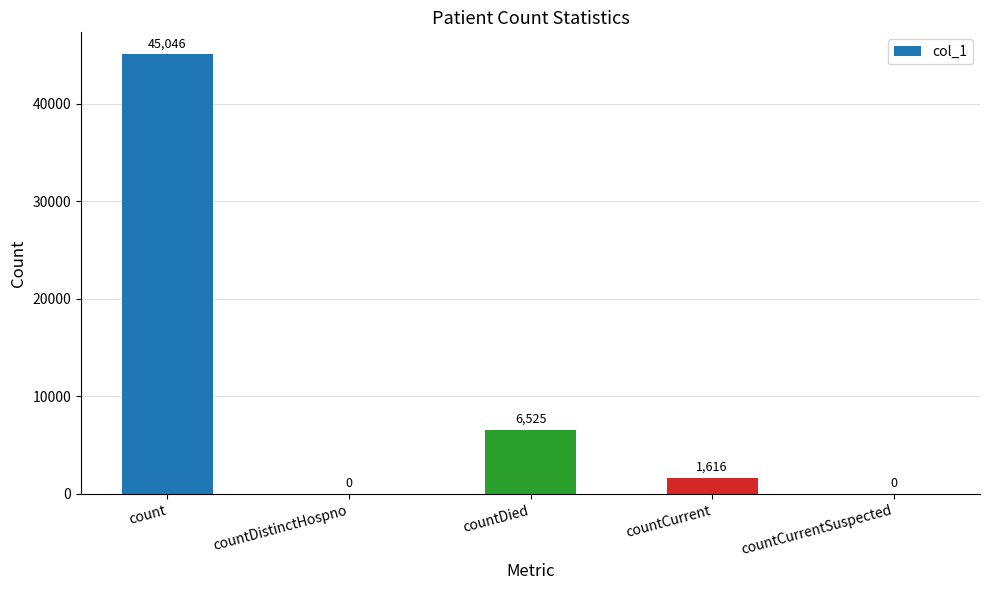

Which has a higher value, count or countCurrent?

count